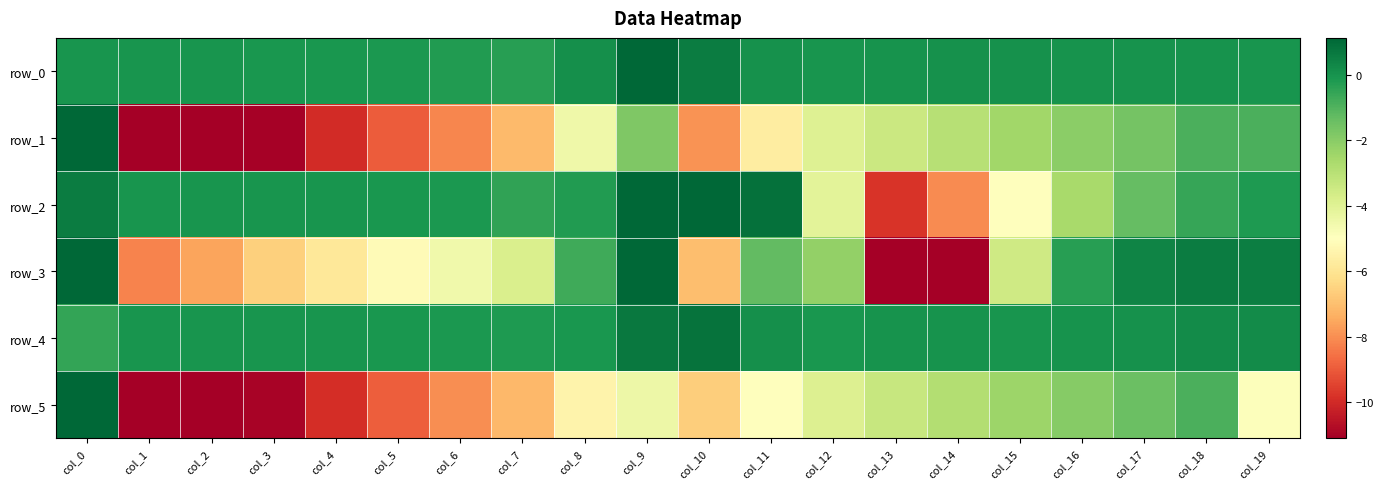

What is the maximum value shown in the chart?

131.2